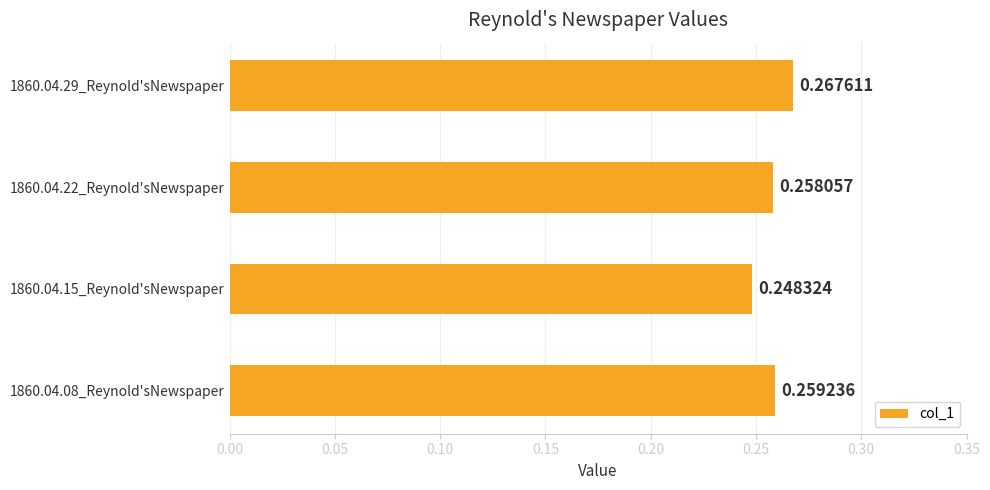

Rank the categories by value from highest to lowest.

1860.04.29_Reynold'sNewspaper, 1860.04.08_Reynold'sNewspaper, 1860.04.22_Reynold'sNewspaper, 1860.04.15_Reynold'sNewspaper